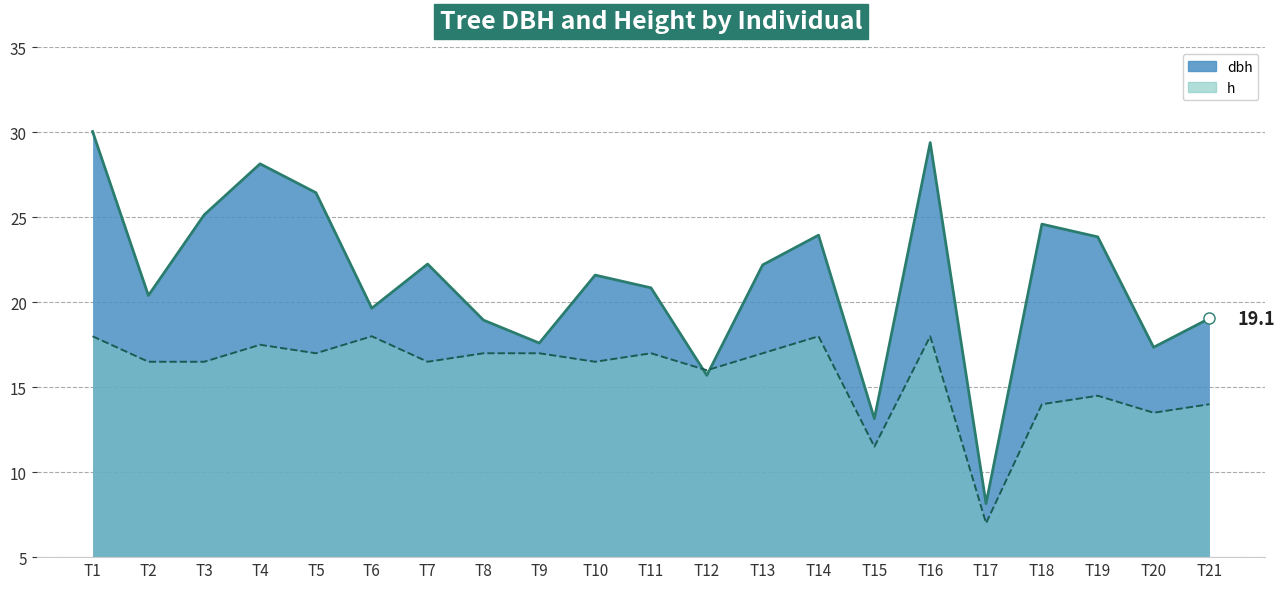

How many lines are shown in the chart?

2